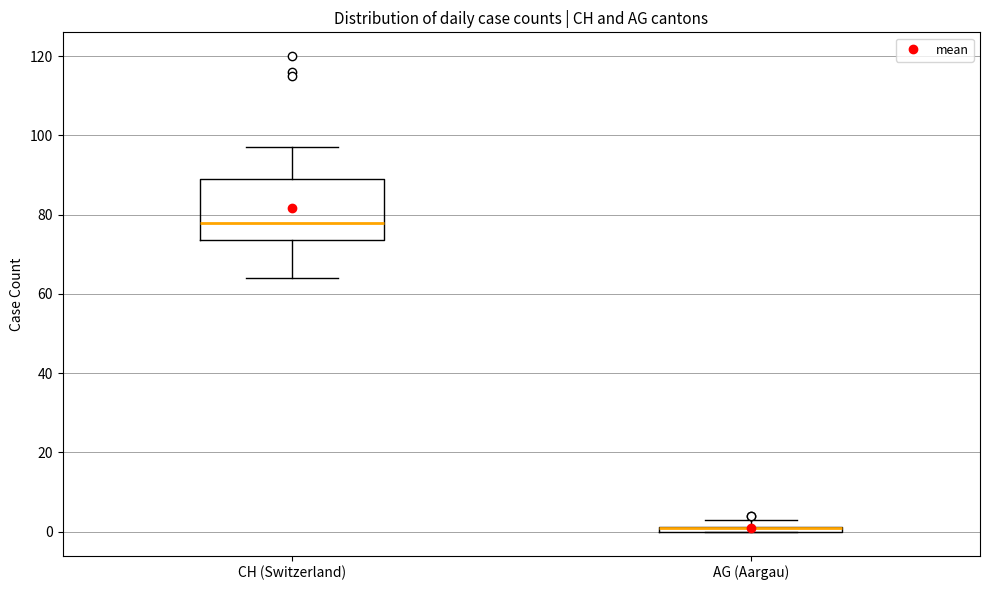

Where does the upper whisker of the box for CH (Switzerland) end on the y-axis? The values are not printed on the chart, so give them approximately, as read against the axis.

98